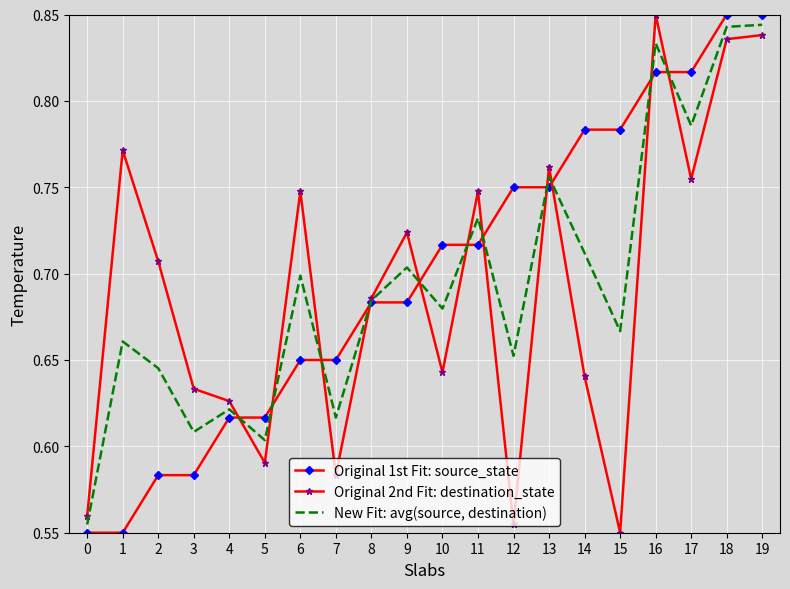

Which series changed the most between 2 and 4?

Original 2nd Fit: destination_state